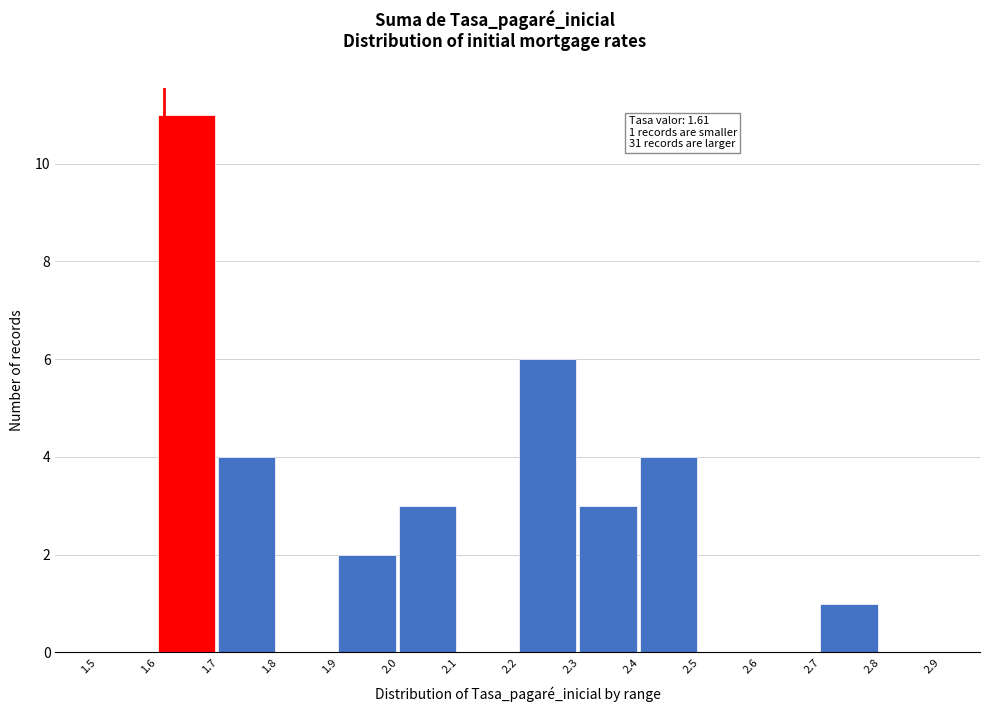

Which range on the x-axis has the tallest bar?

1.6 to 1.7